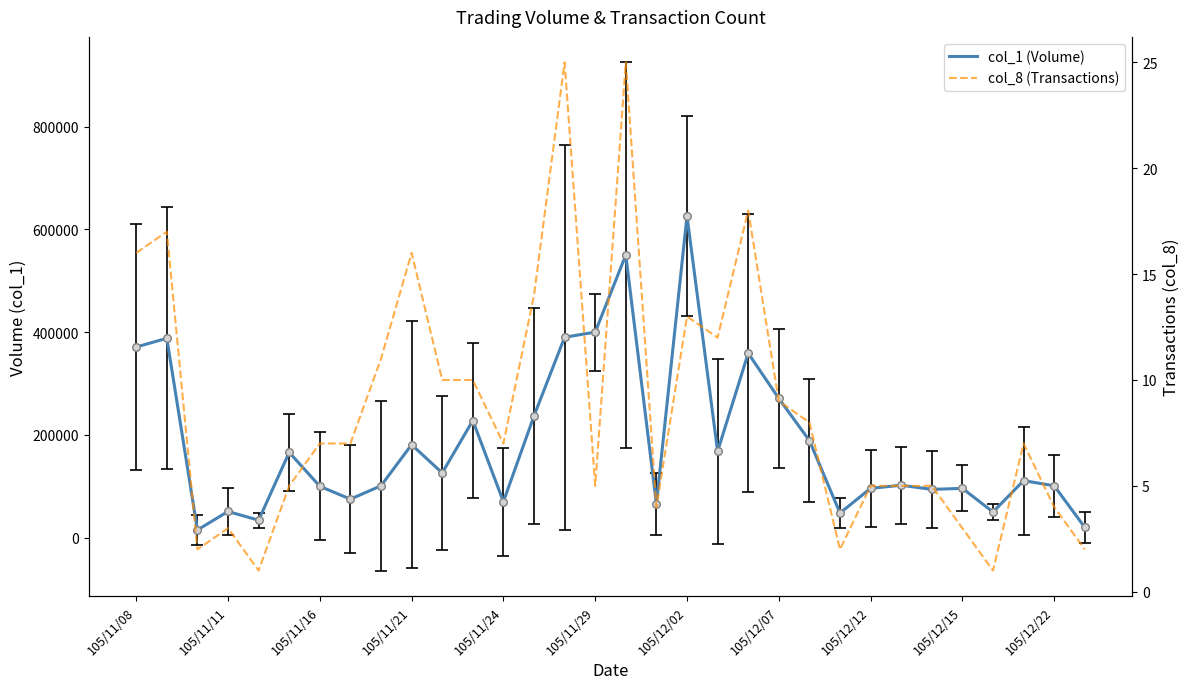

What is the total value across all series at 14?

390025